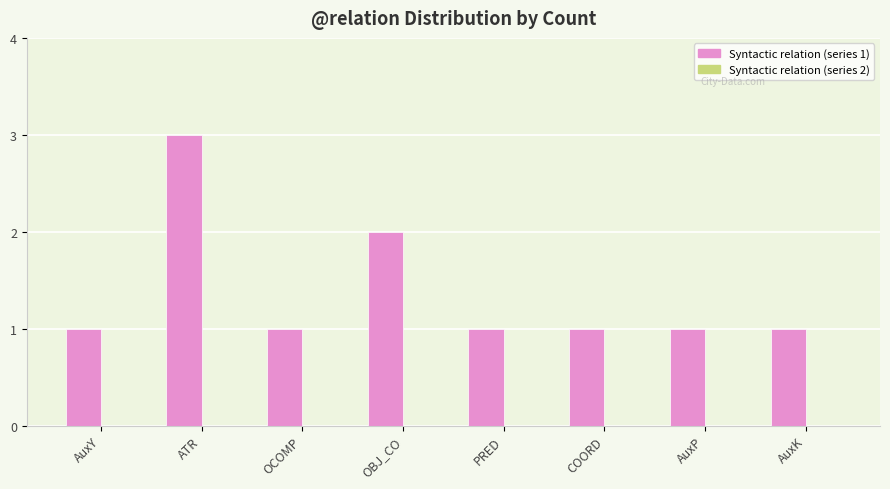

How many bars are there in total?

8